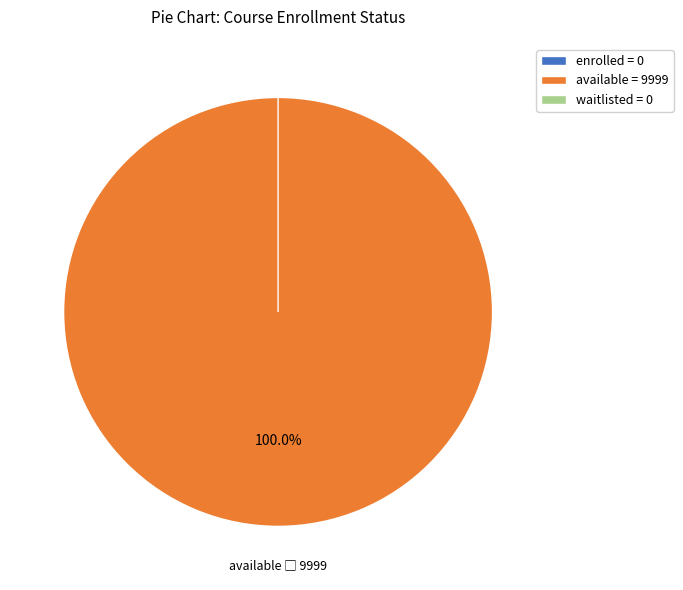

Is there a majority slice in this chart?

Yes